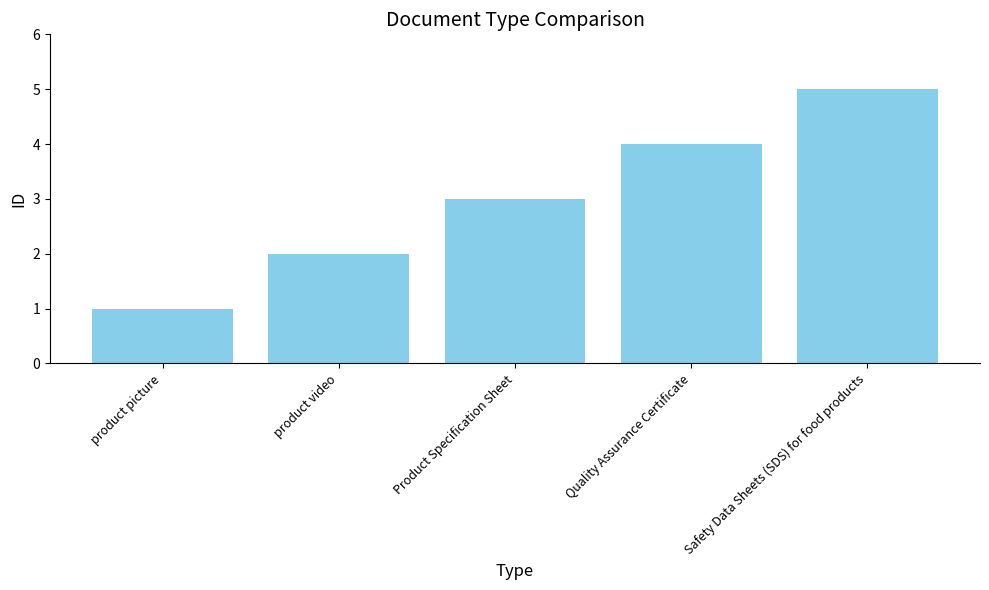

Rank the categories by value from lowest to highest.

product picture, product video, Product Specification Sheet, Quality Assurance Certificate, Safety Data Sheets (SDS) for food products